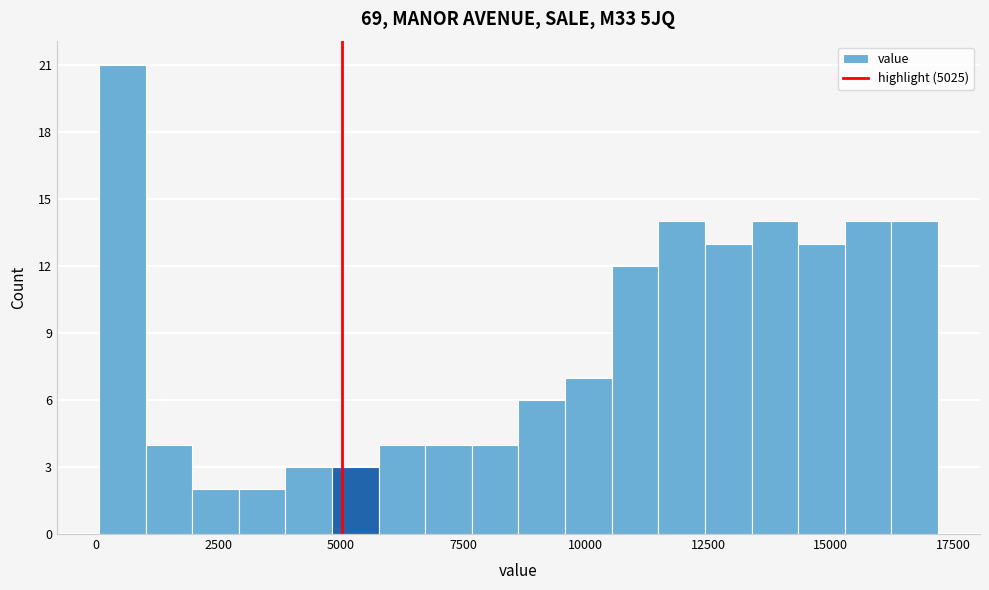

Read against the x-axis, roughly where is the centre of the tallest bar?

500